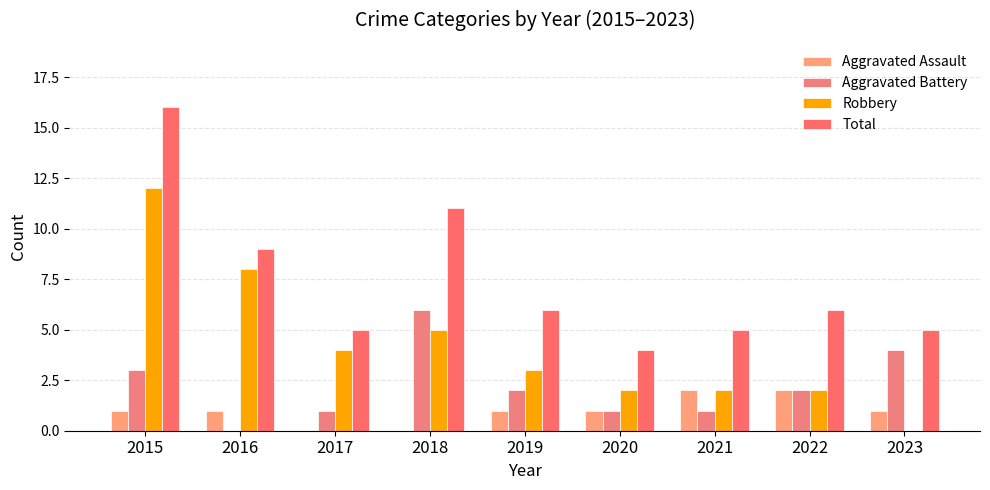

Is the value of Aggravated Assault at 2016 greater than the value of Aggravated Battery at 2015?

No